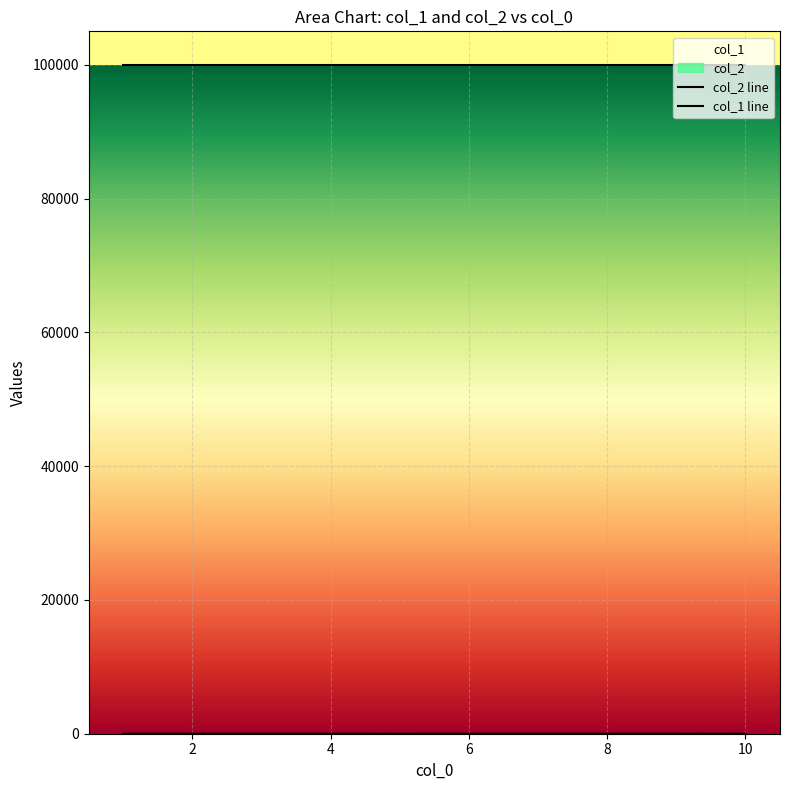

Reading left to right, transcribe all the data shown in this chart.

col_2 line: 4	2	4	3	1	4	4	3	2	2
col_1 line: 100000	100000	100000	100000	100000	100000	100000	100000	100000	100000